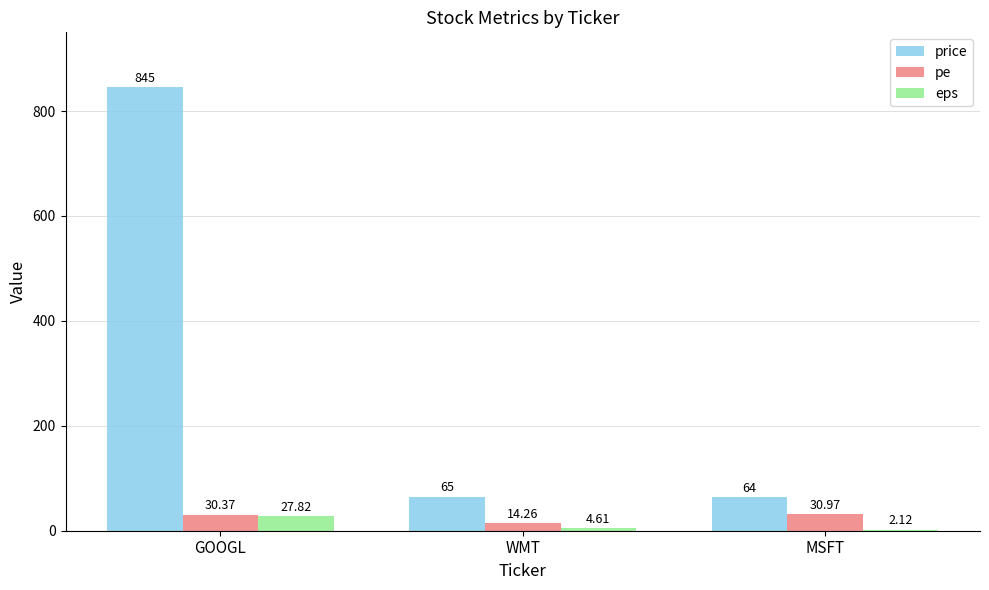

Where does the pe series first go above 30?

GOOGL